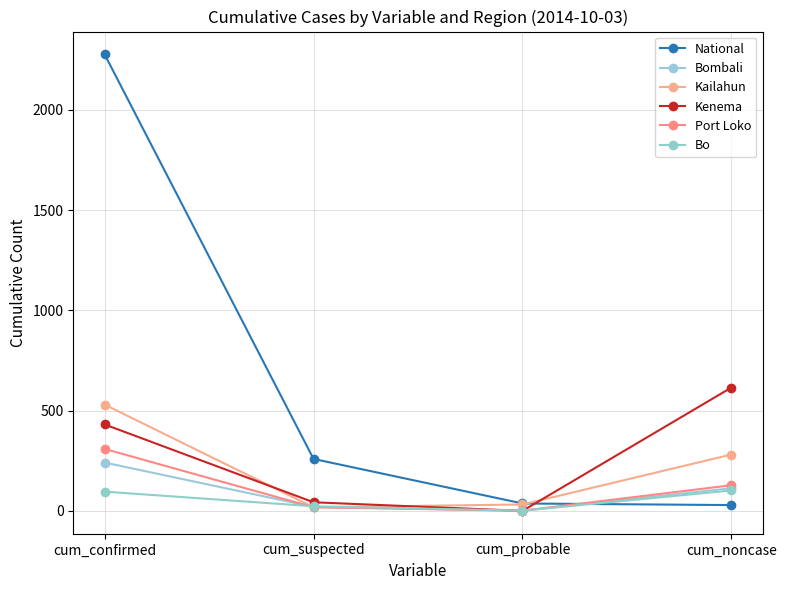

What is the difference between the second highest and second lowest values in the Bo series?

73